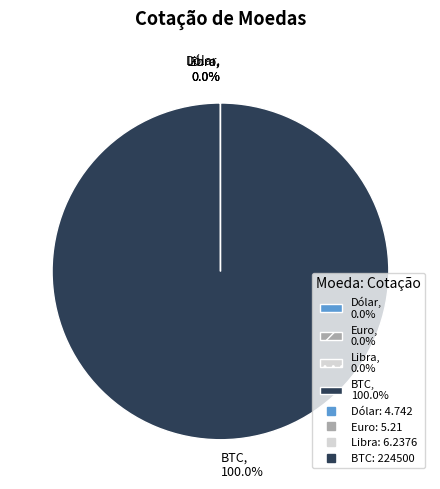

Does any single category account for the majority?

Yes